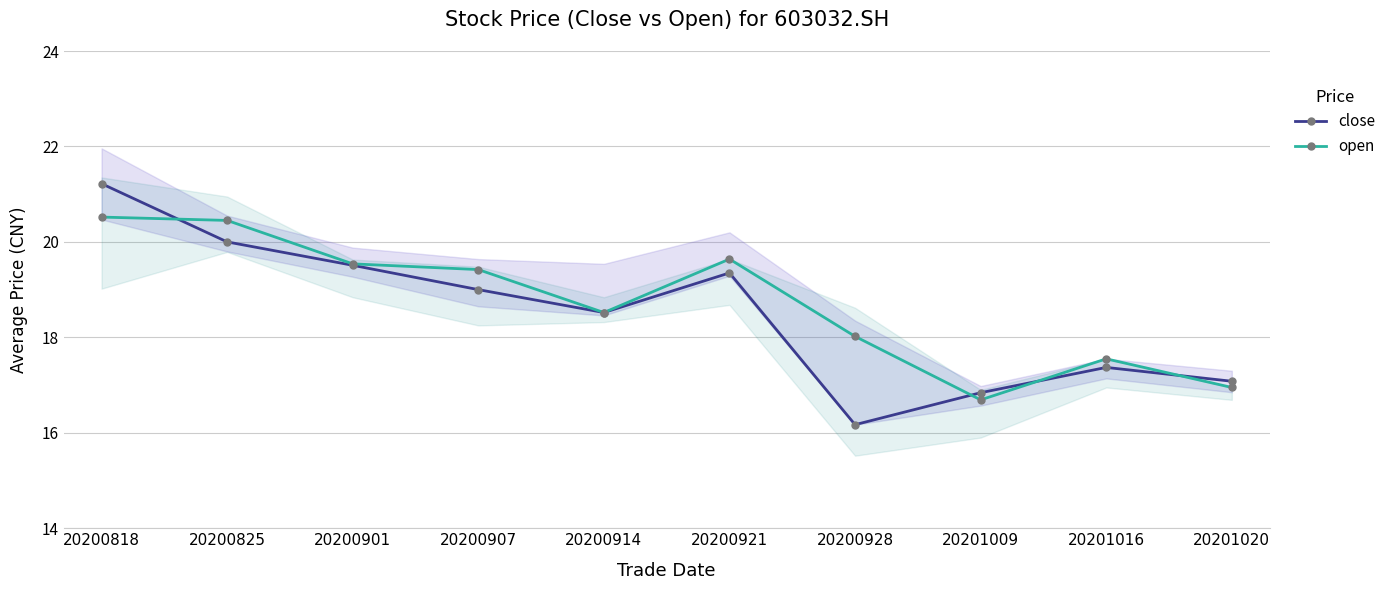

At which category does the chart reach its minimum across all series?

20200928